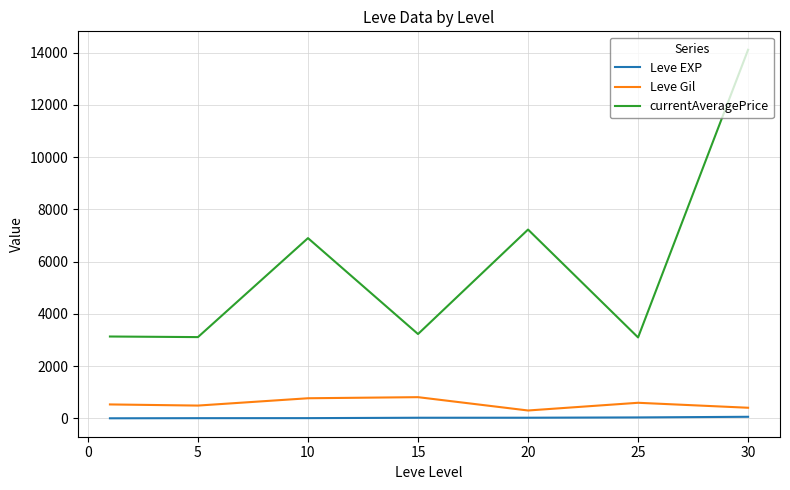

What is the difference between the maximum and second lowest values in the Leve Gil series?

405.0